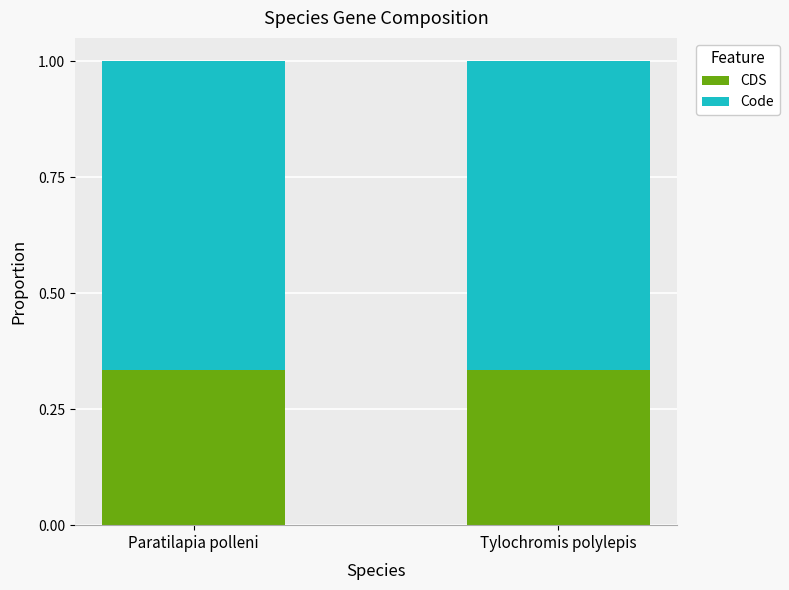

Is it true that CDS equals 0.2 at Tylochromis polylepis?

False